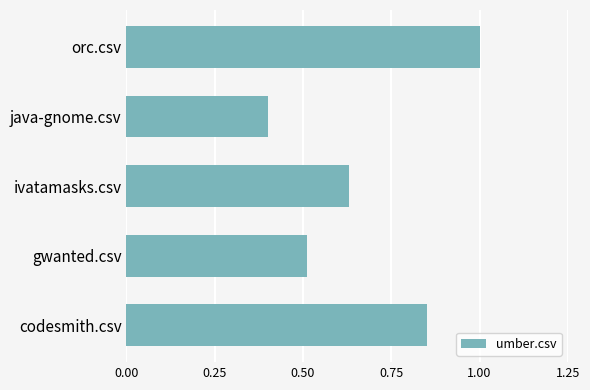

How many bars are there in total?

5